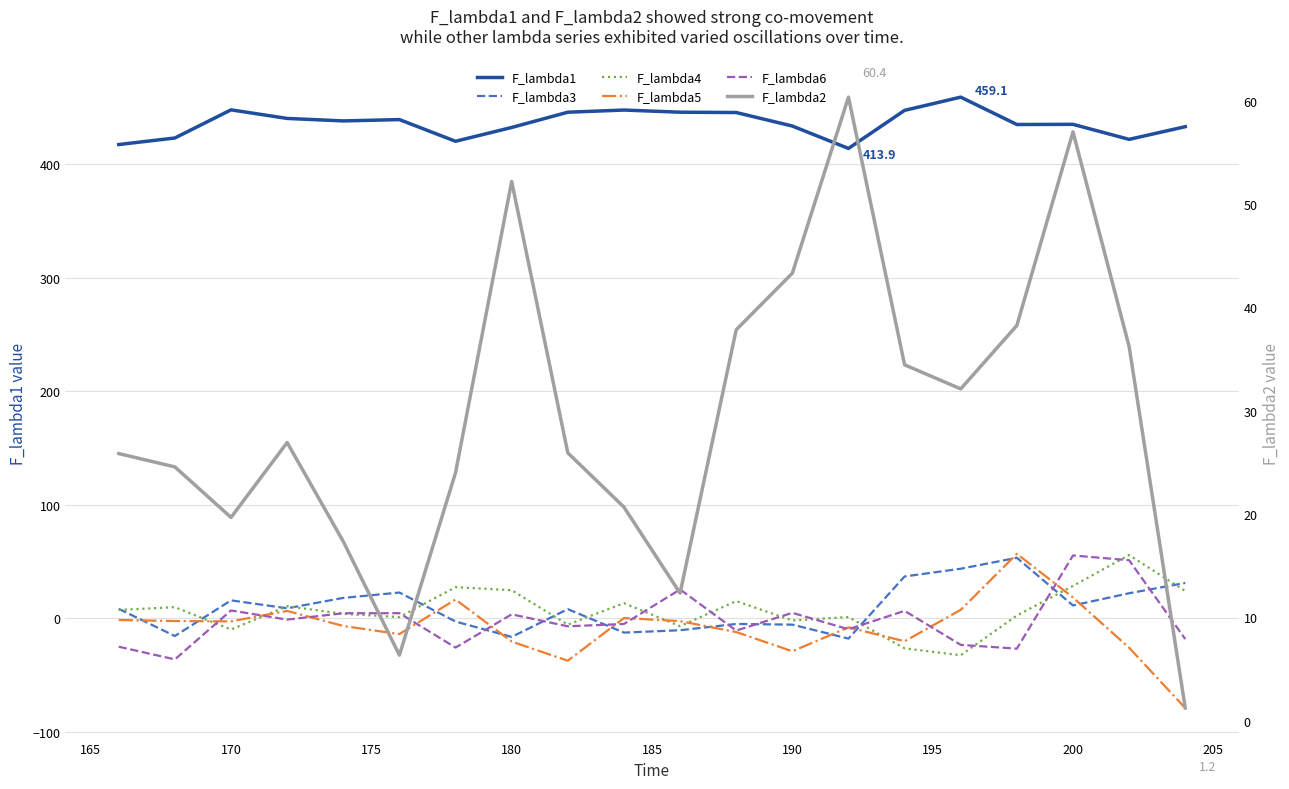

What are all the series names shown in the legend?

F_lambda1, F_lambda3, F_lambda4, F_lambda5, F_lambda6, F_lambda2